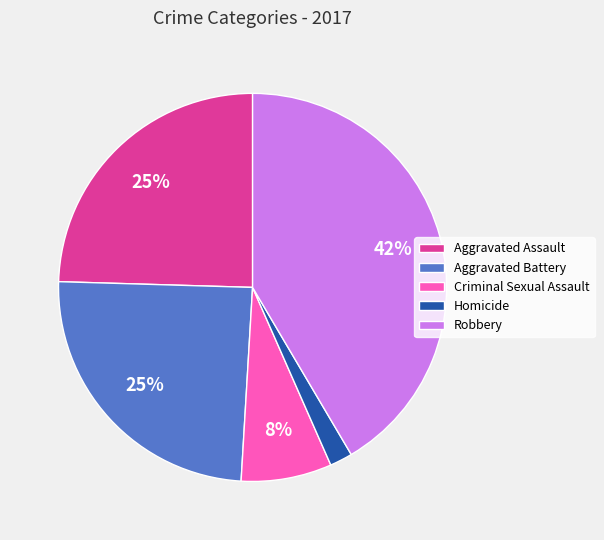

Is it true that Criminal Sexual Assault is 1% of the pie?

False